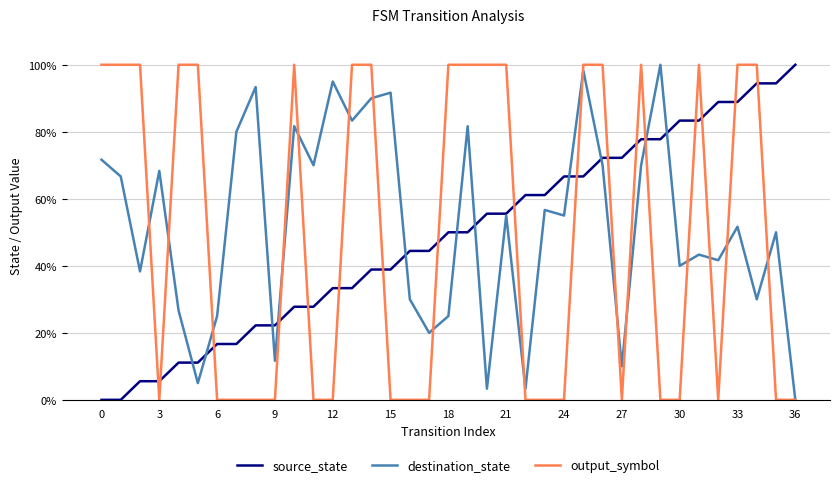

What is the difference between the maximum and minimum values in the source_state series?

1.0